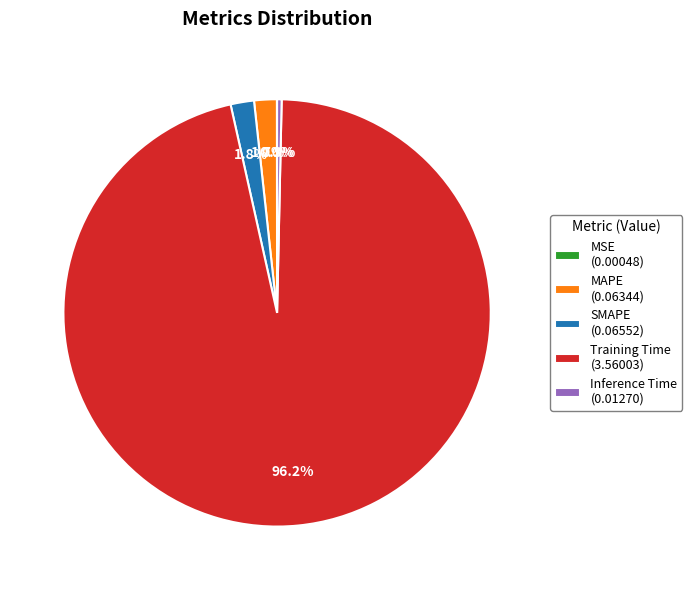

What portion of the pie excludes Training Time (3.56003)?

3.8%